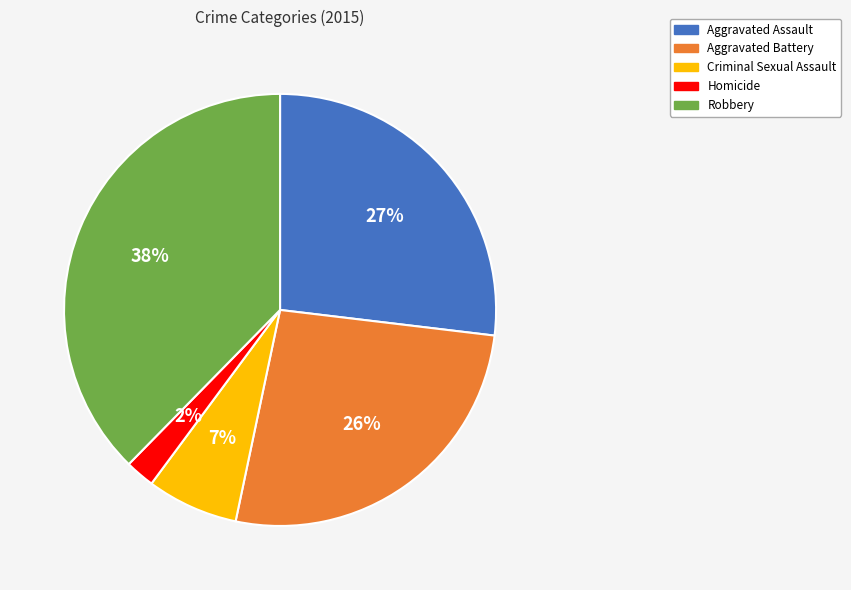

Is there a majority slice in this chart?

No